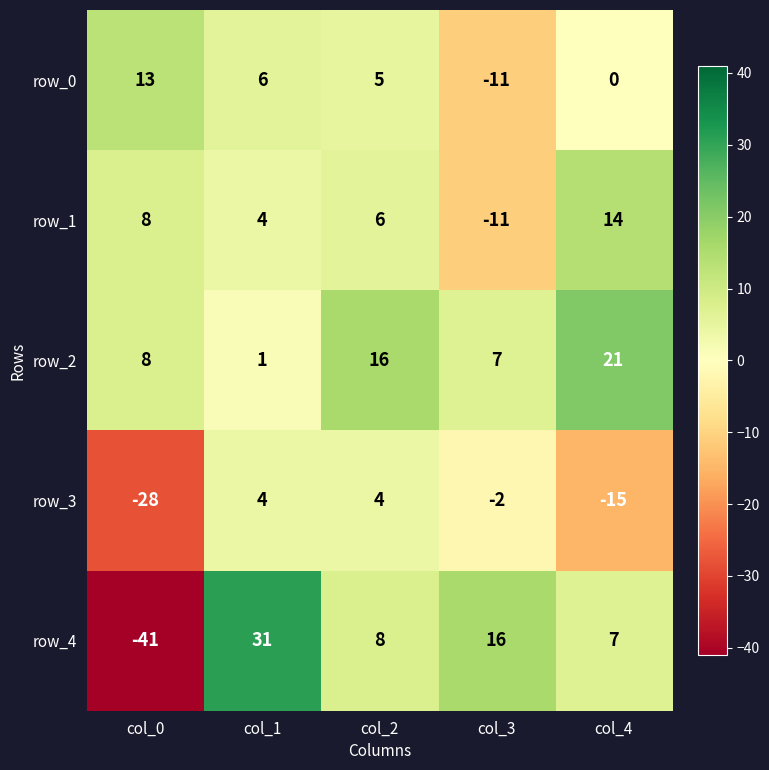

Is it true that row_1 equals 2 at col_2?

False